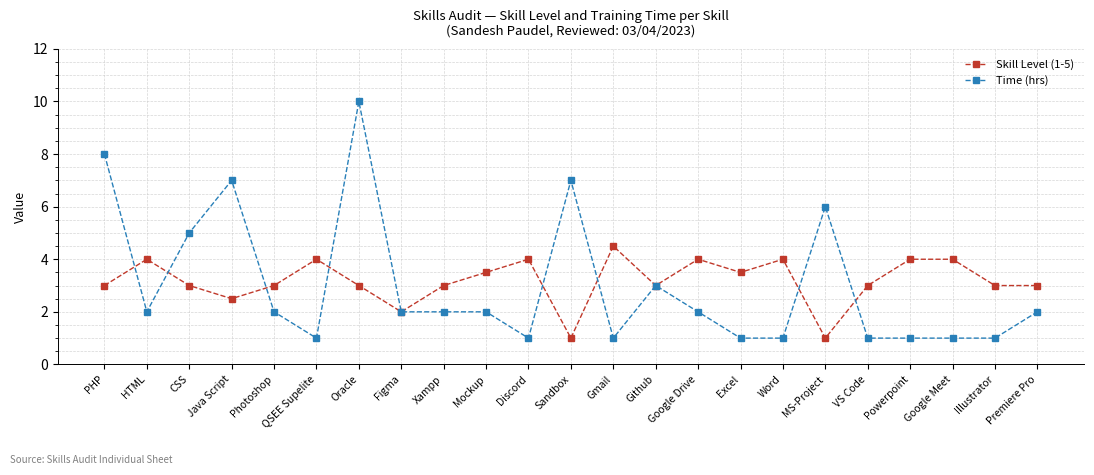

Where is the first local maximum for Time (hrs)?

Java Script